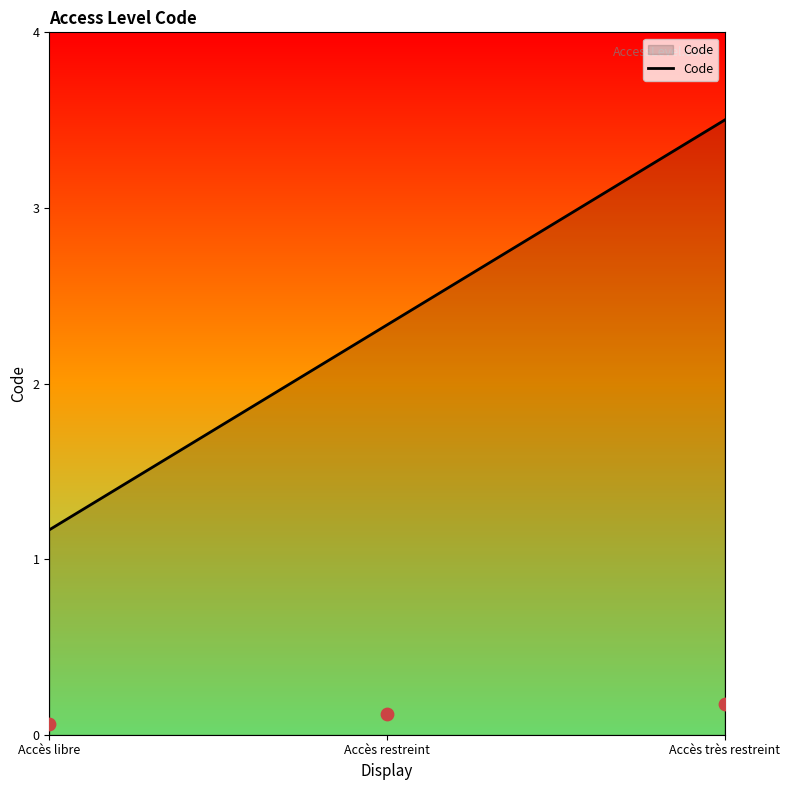

Between Accès libre and Accès restreint, which is larger?

Accès restreint